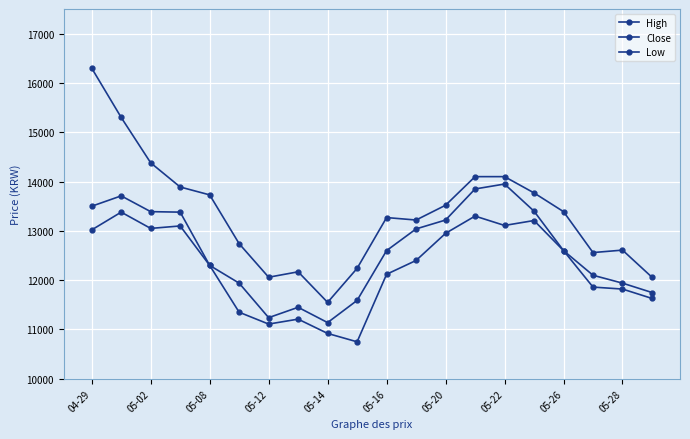

How many data points in Low are less than 12400?

10